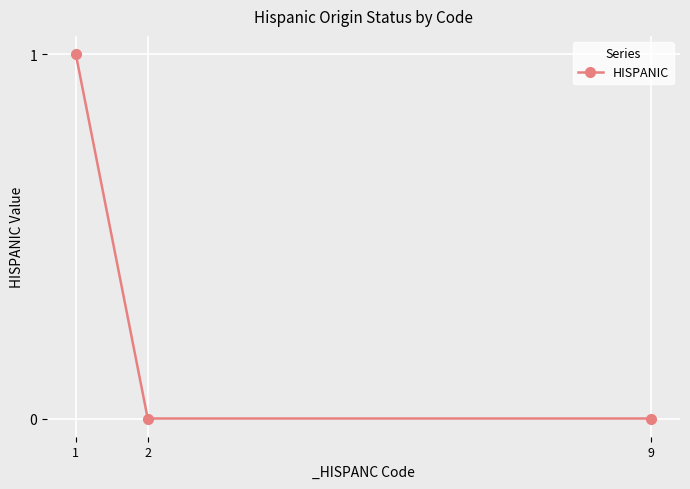

What is the maximum value shown in the chart?

1